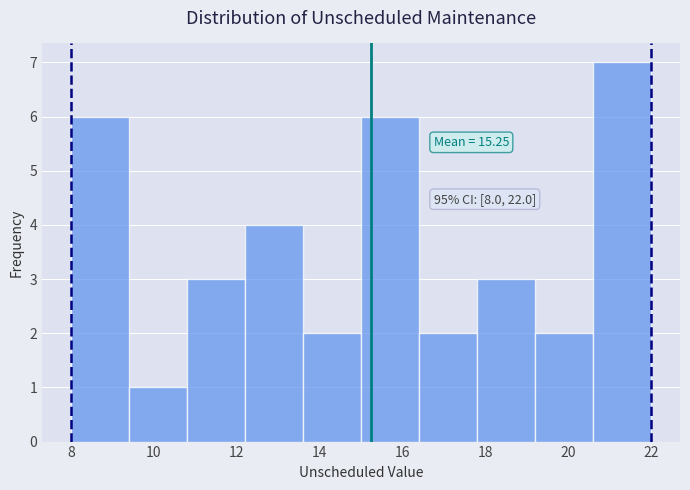

Over which range of the x-axis is the bar tallest?

20.6 to 22.0